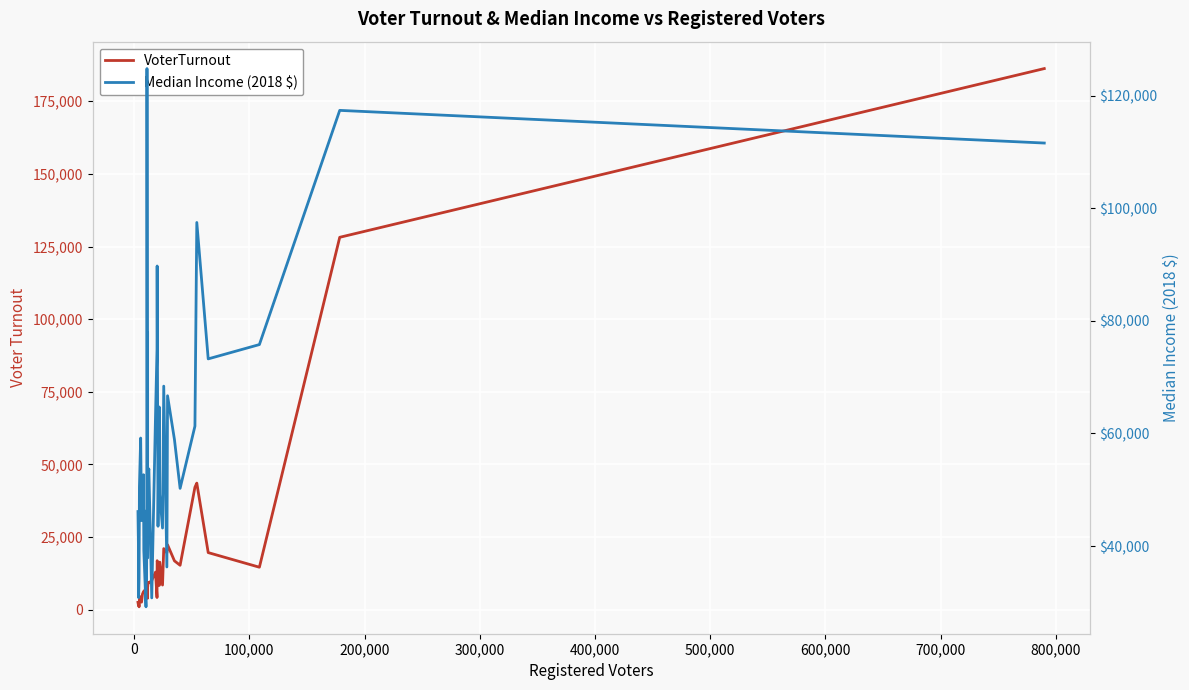

Is this an area chart (filled region under the line)?

No